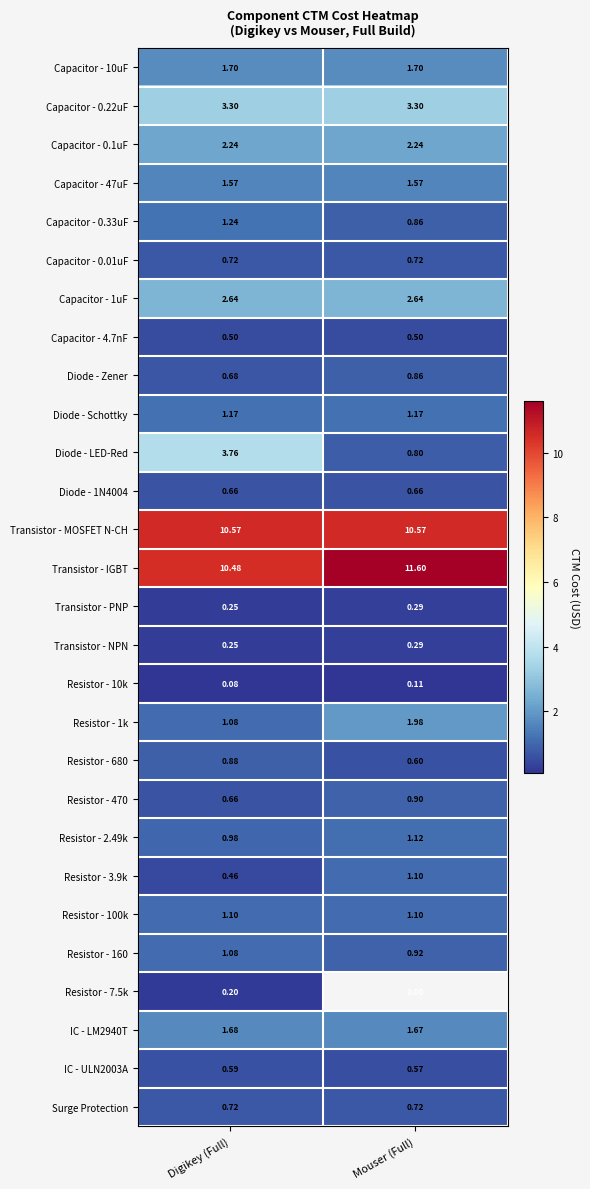

Rank the categories by Diode - Zener value from lowest to highest.

Digikey (Full), Mouser (Full)